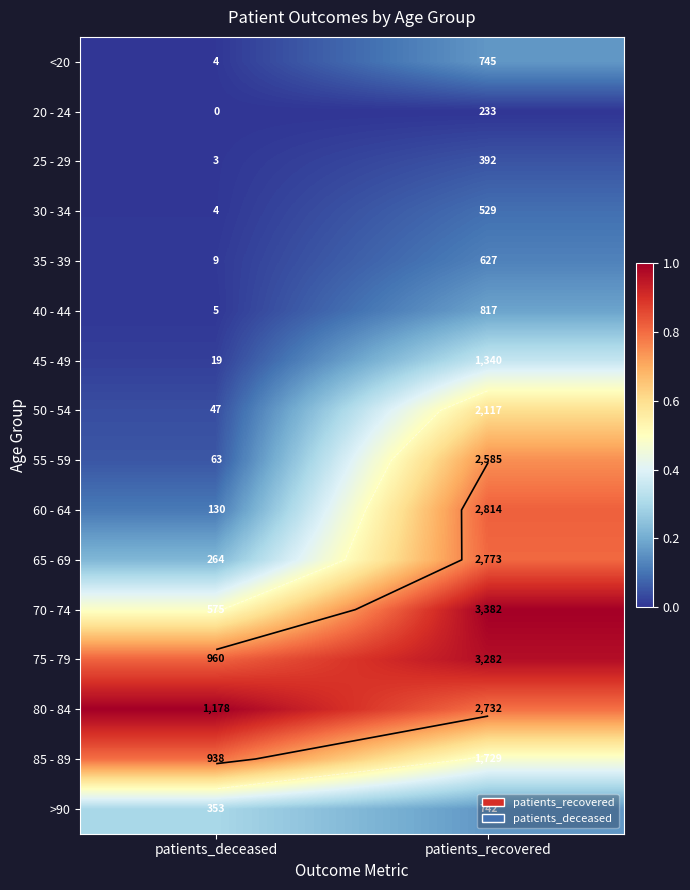

The <20 series shows 0.2 at patients_recovered. True or false?

False